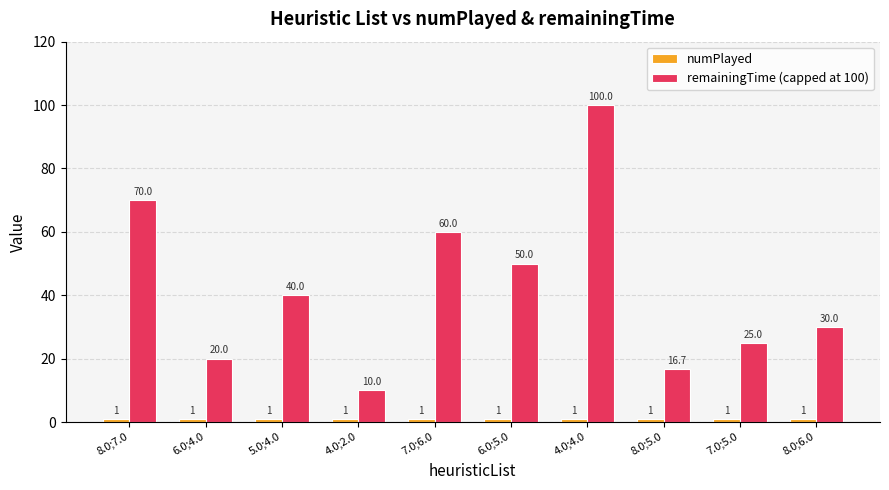

How many groups of bars are there?

10